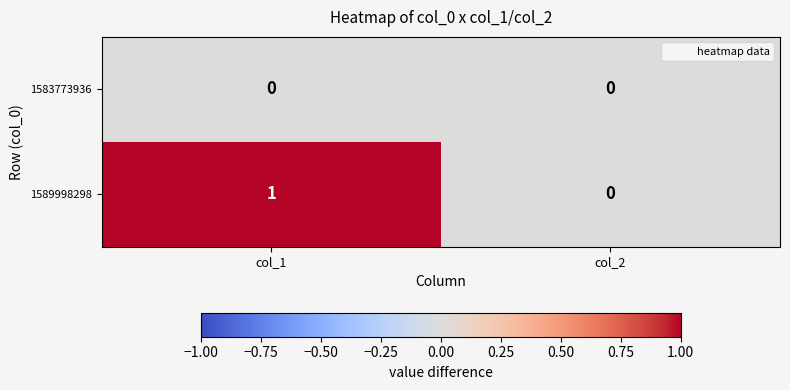

True or false: 1589998298 has a value of 1 at col_1.

True